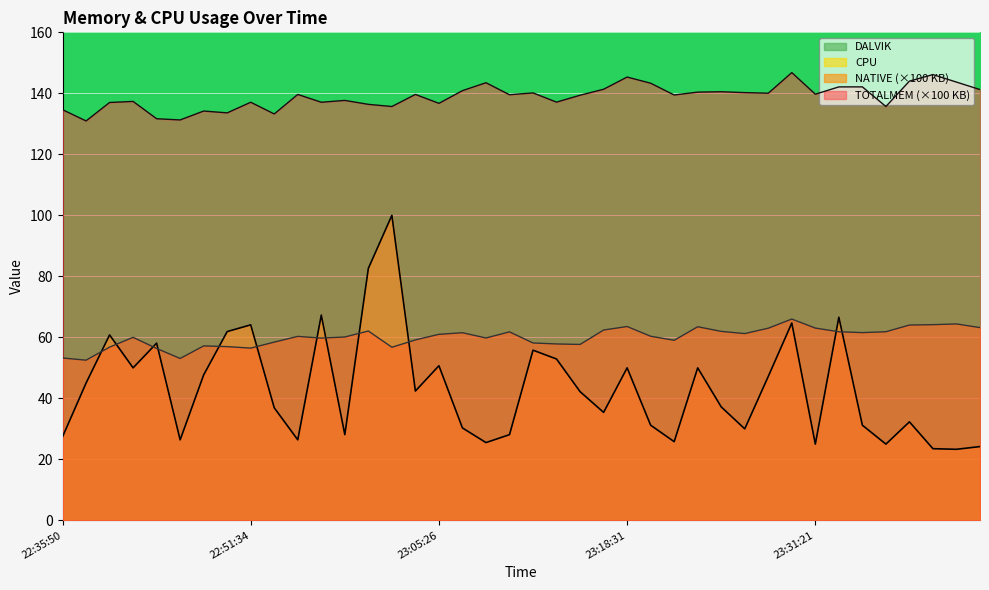

What is the greatest value displayed?

146.8